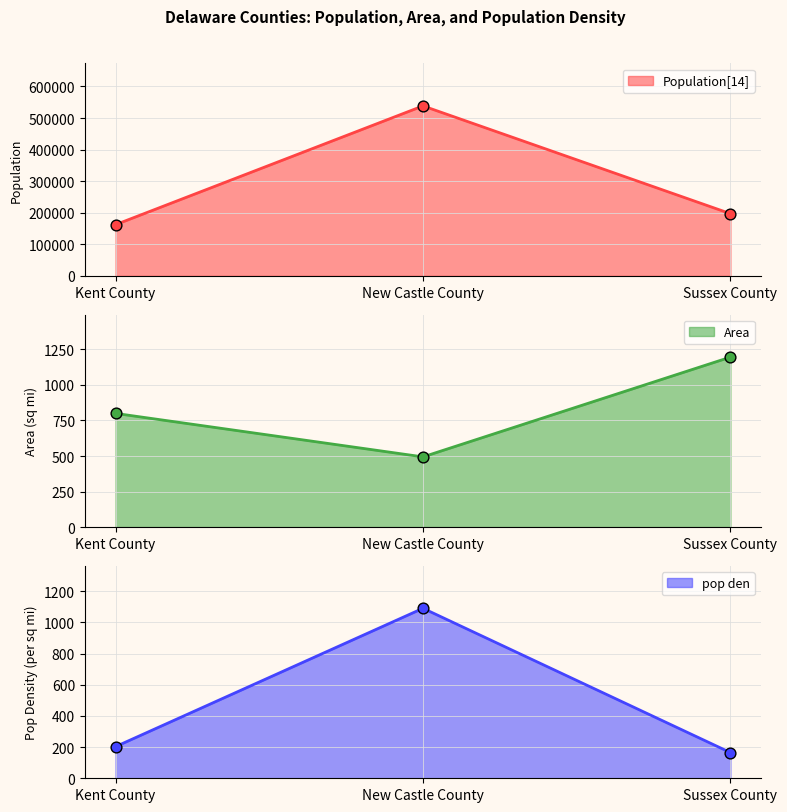

What are all the series names shown in the legend?

Population[14], Area, pop den